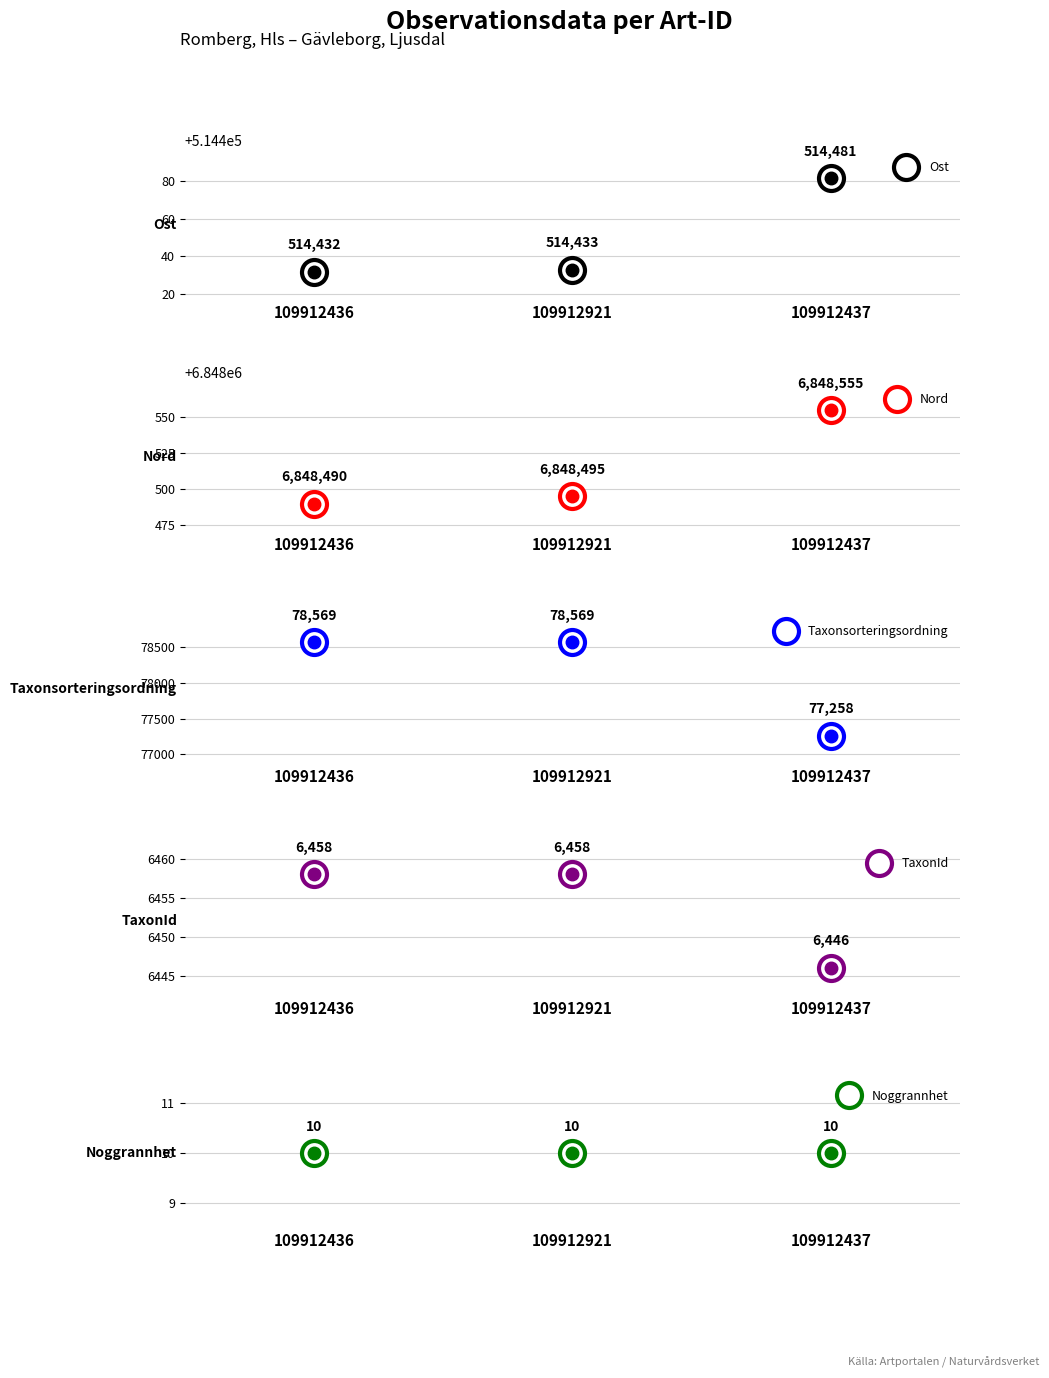

At which category is the sum across all series the highest?

109912921